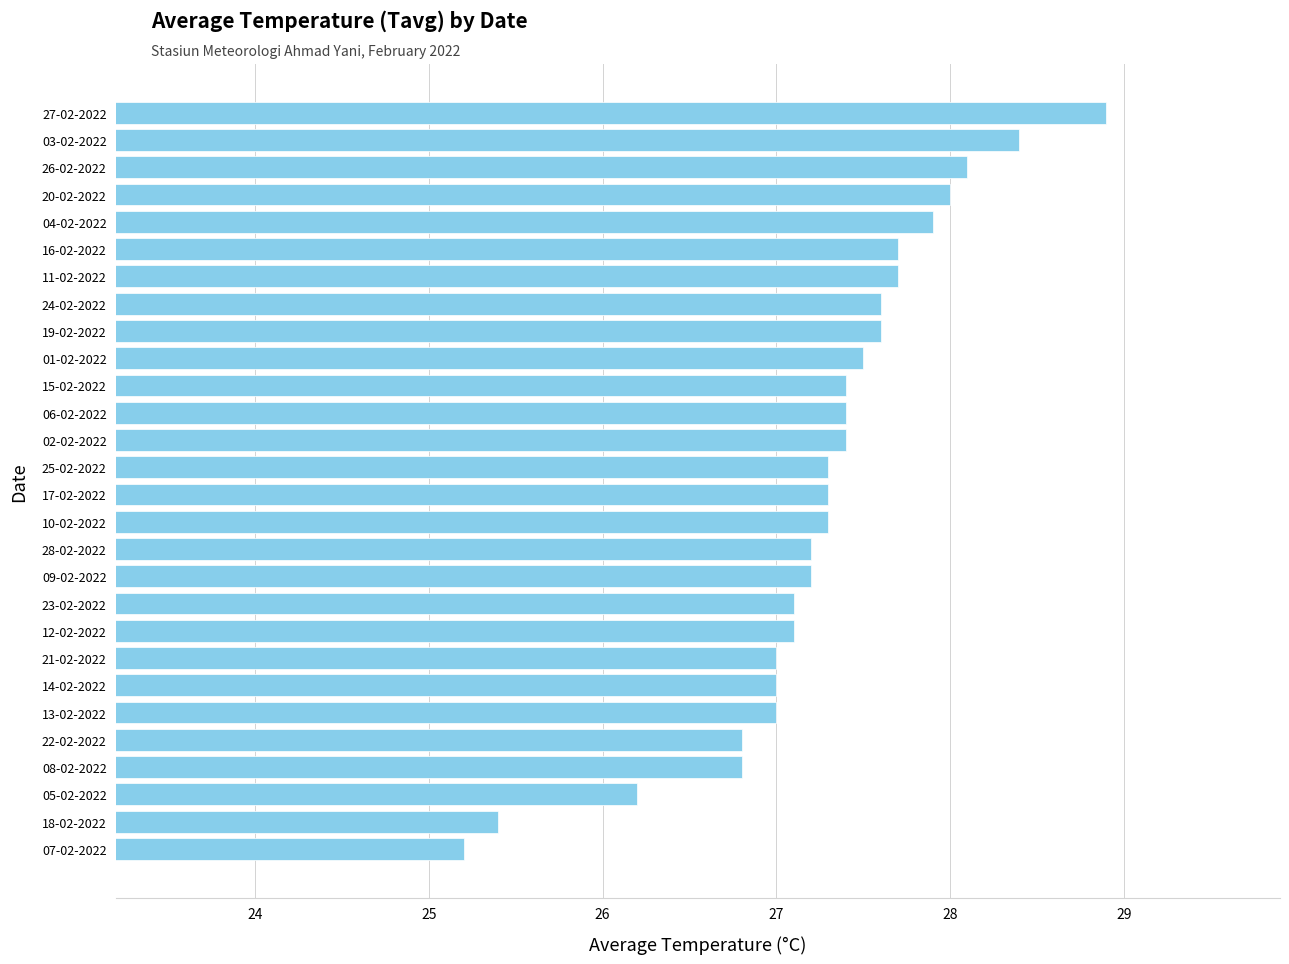

Reading top to bottom, what are all the values shown in this chart?

28.9	28.4	28.1	28.0	27.9	27.7	27.7	27.6	27.6	27.5	27.4	27.4	27.4	27.3	27.3	27.3	27.2	27.2	27.1	27.1	27.0	27.0	27.0	26.8	26.8	26.2	25.4	25.2